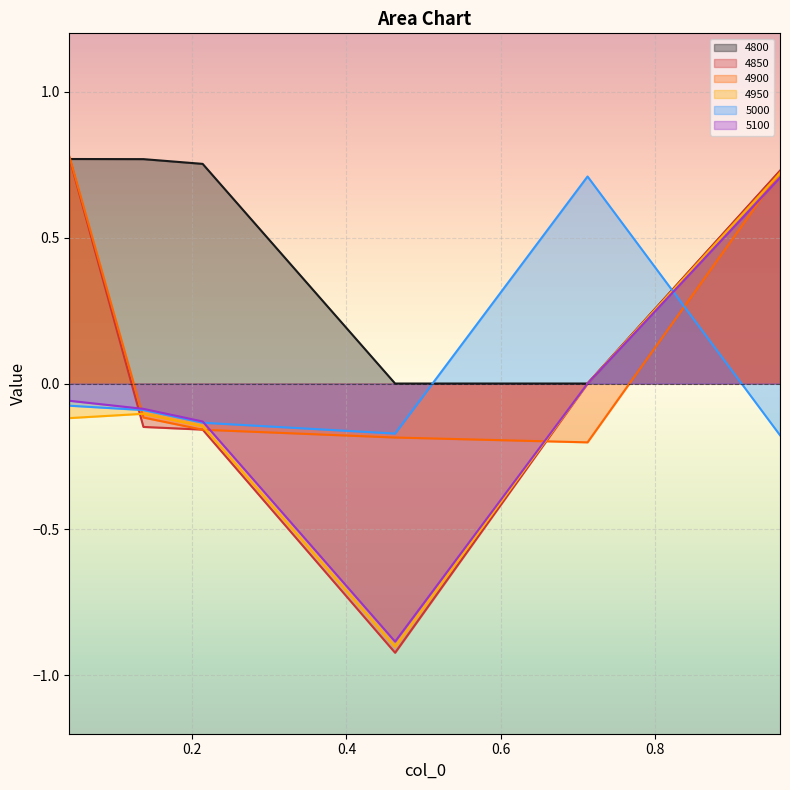

At how many categories does at least one series exceed 0?

5